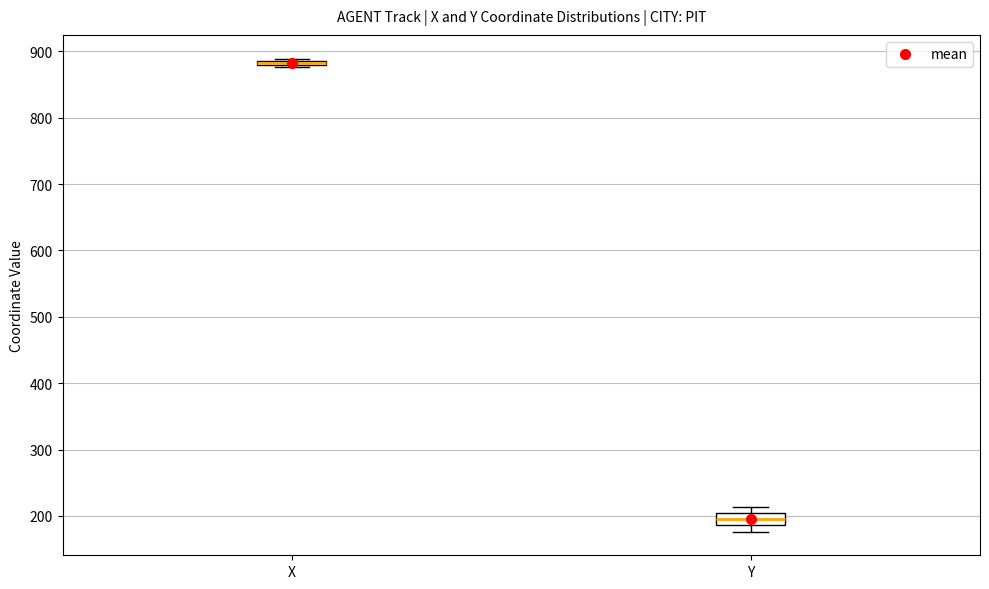

Where is the upper edge of the box for Y on the y-axis? The values are not printed on the chart, so give them approximately, as read against the axis.

200